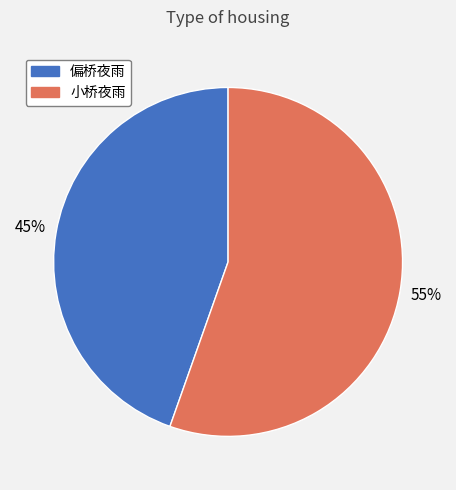

Do 偏桥夜雨 and 小桥夜雨 together represent more than half of the pie?

Yes